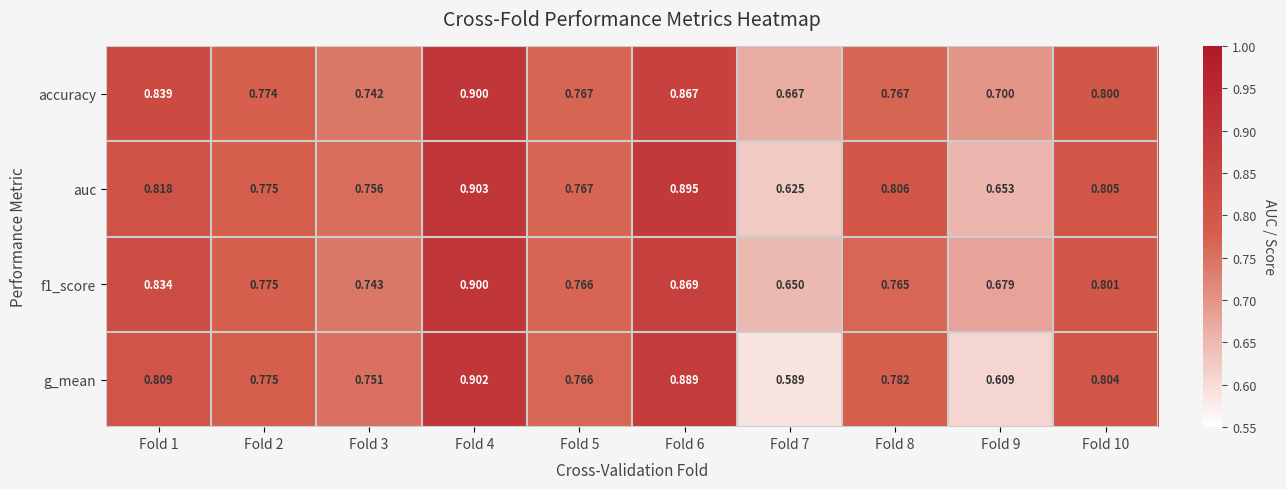

Is the value of auc at Fold 3 greater than the value of accuracy at Fold 9?

Yes